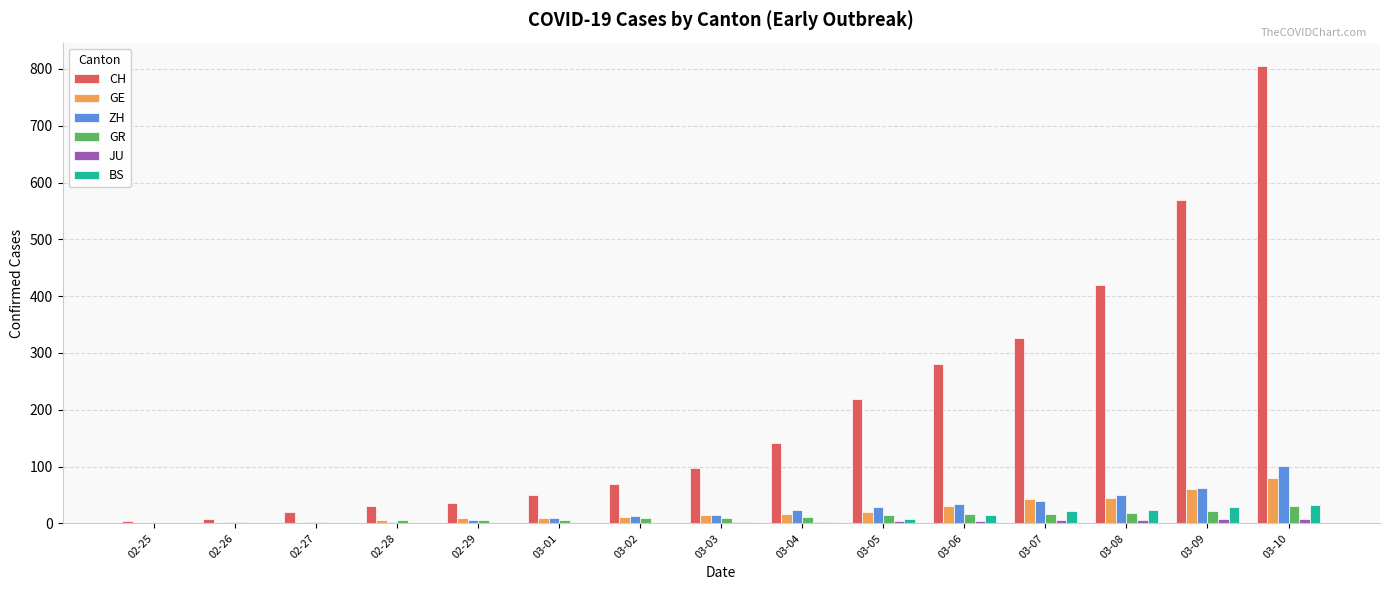

Are the bars horizontal?

No